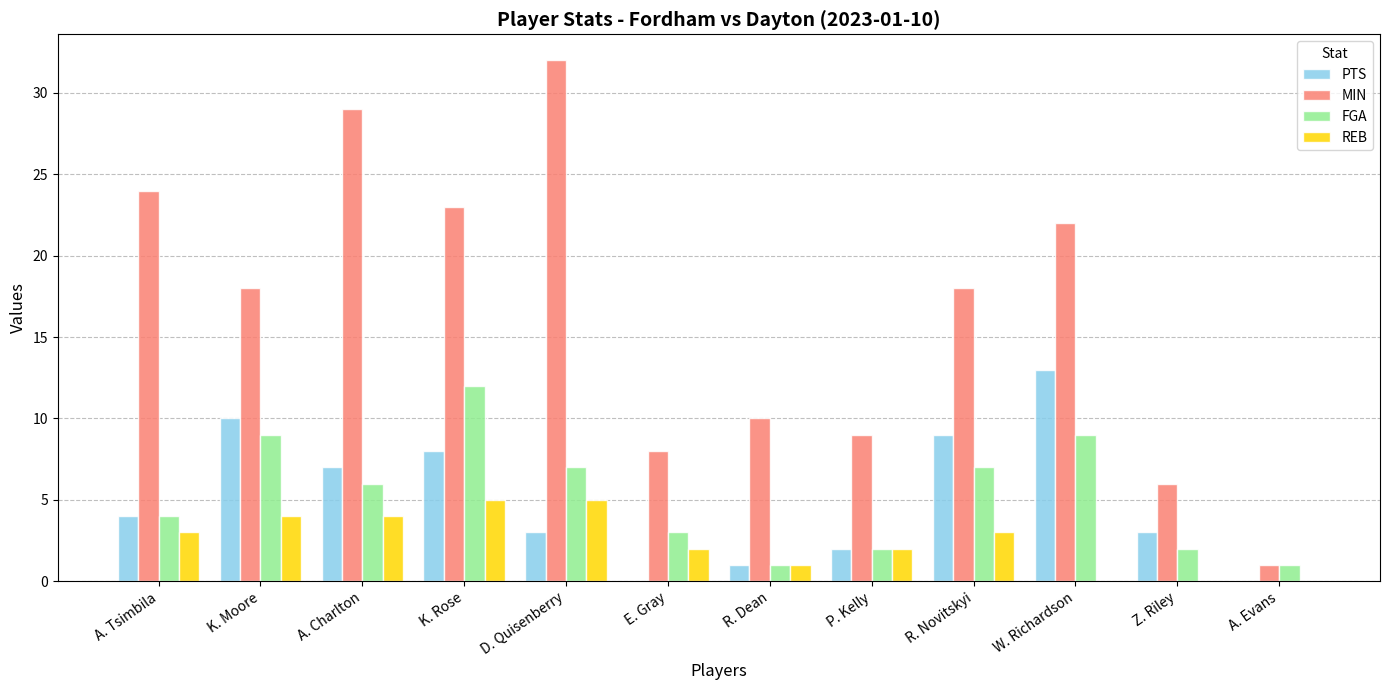

Which series has the largest total across all categories?

MIN